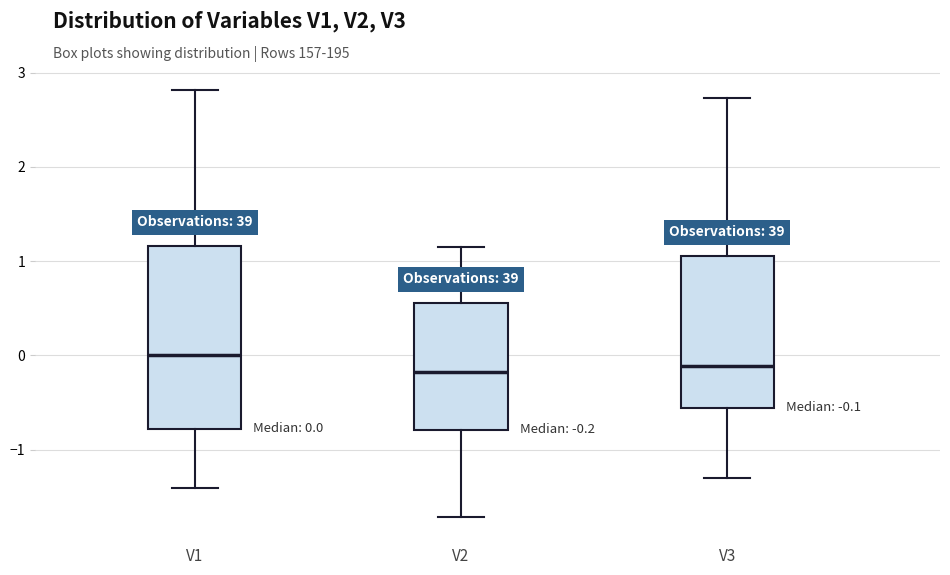

Comparing the boxes themselves (not the whiskers), which one is the tallest?

V1